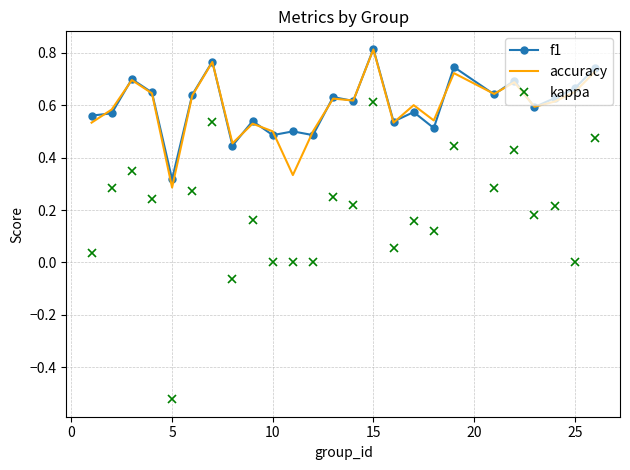

True or false: accuracy and kappa cross at least once.

False